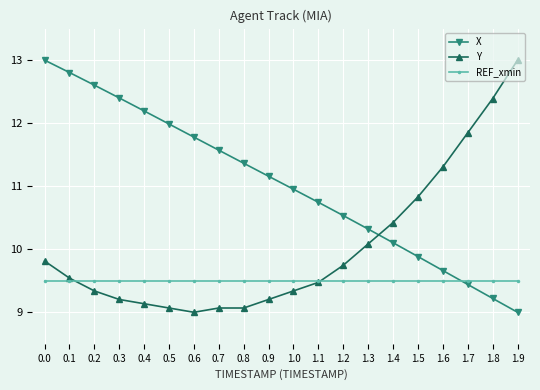

What is the maximum value shown in the chart?

13.0